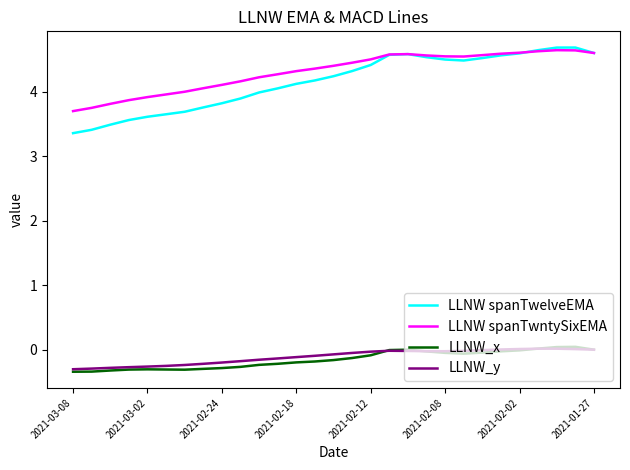

Which series has the widest spread of values?

LLNW spanTwelveEMA